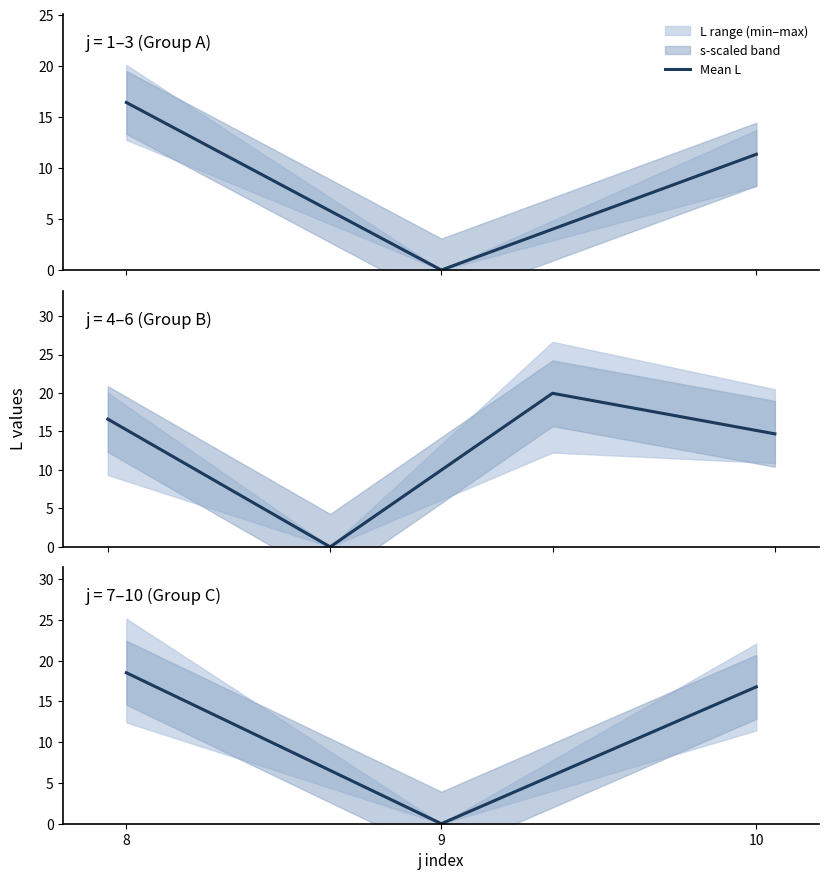

How many data points does each series have?

3